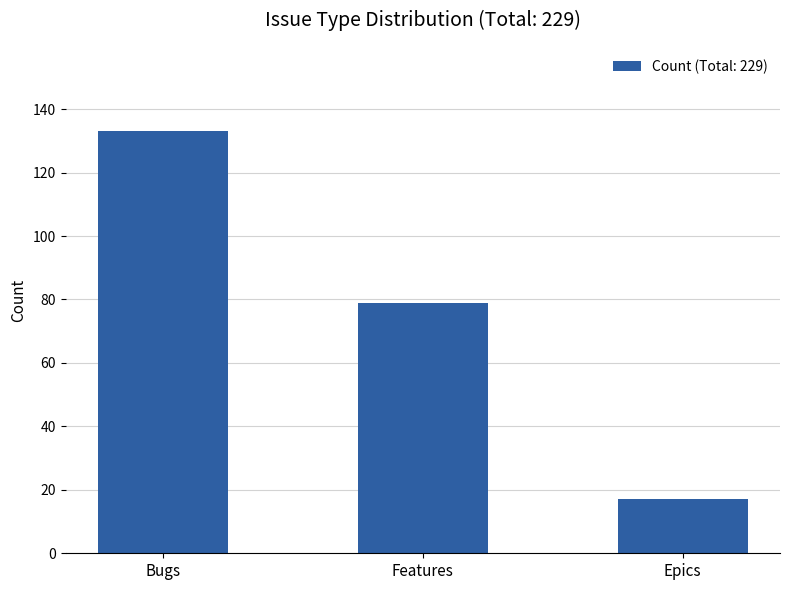

What is the average value?

76